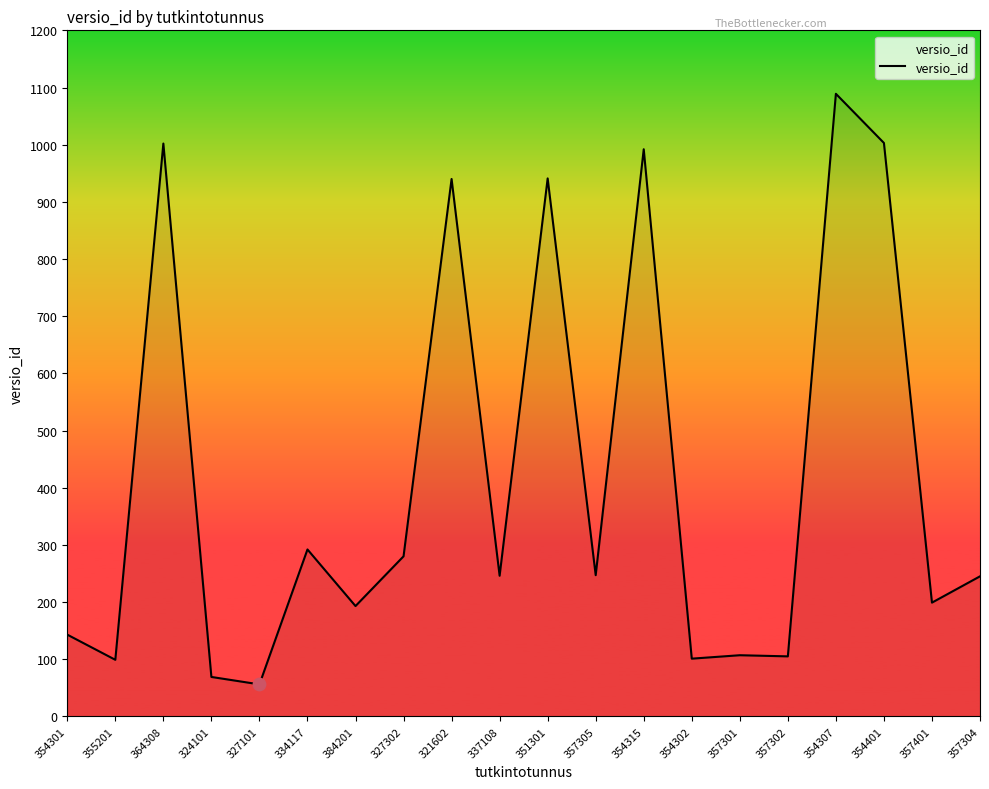

Approximately how many times larger is the value at 354315 compared to 337108?

4.0